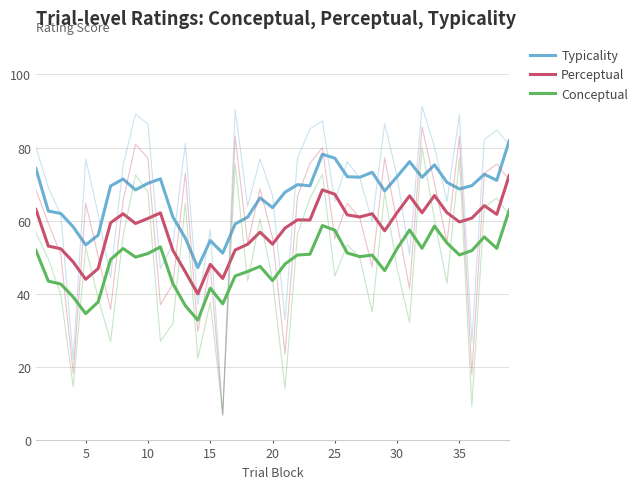

What is the highest value of the Typicality series?

81.8